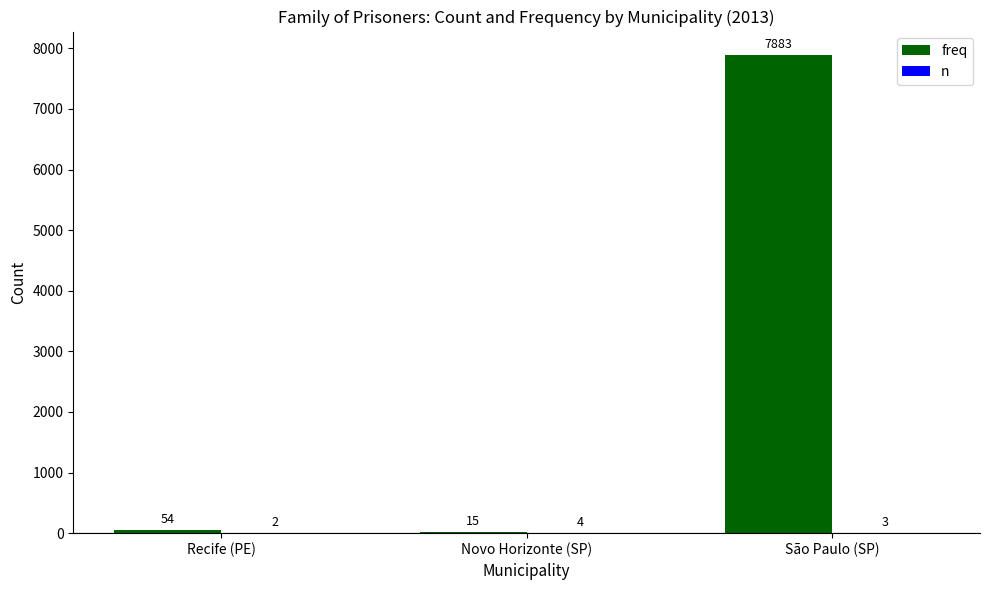

At which category does the chart reach its peak across all series?

São Paulo (SP)